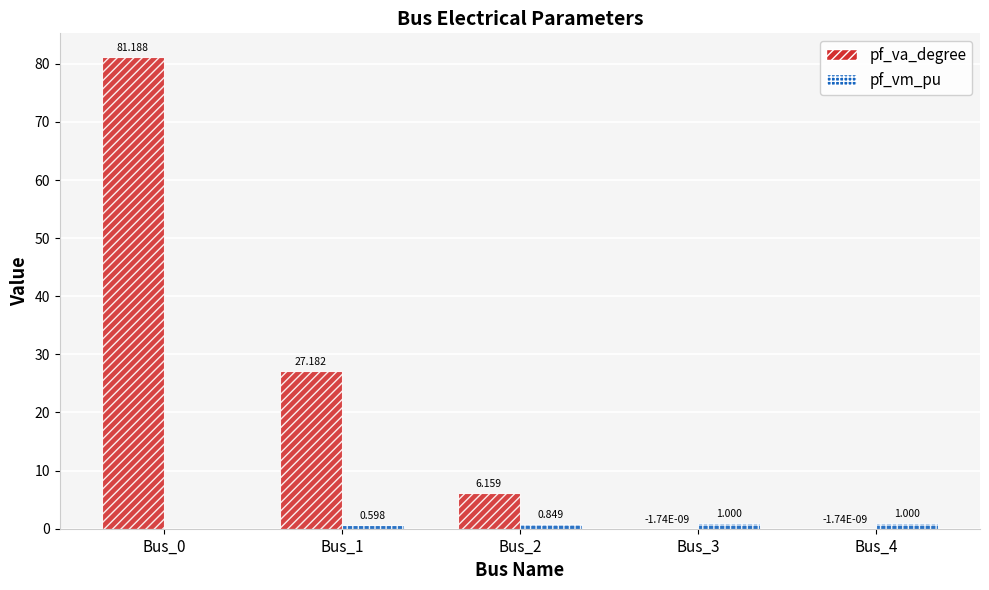

Does the chart contain stacked bars?

No